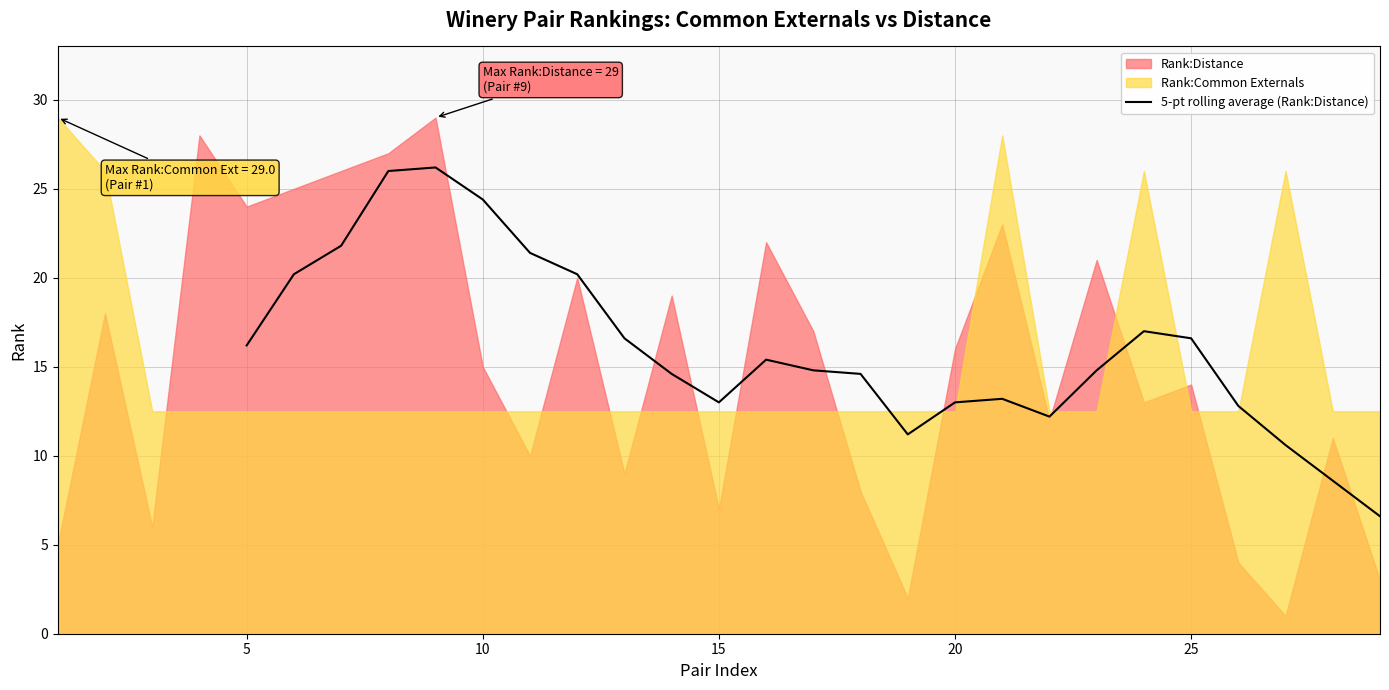

What is the minimum value for 5-pt rolling average (Rank:Distance)?

6.6